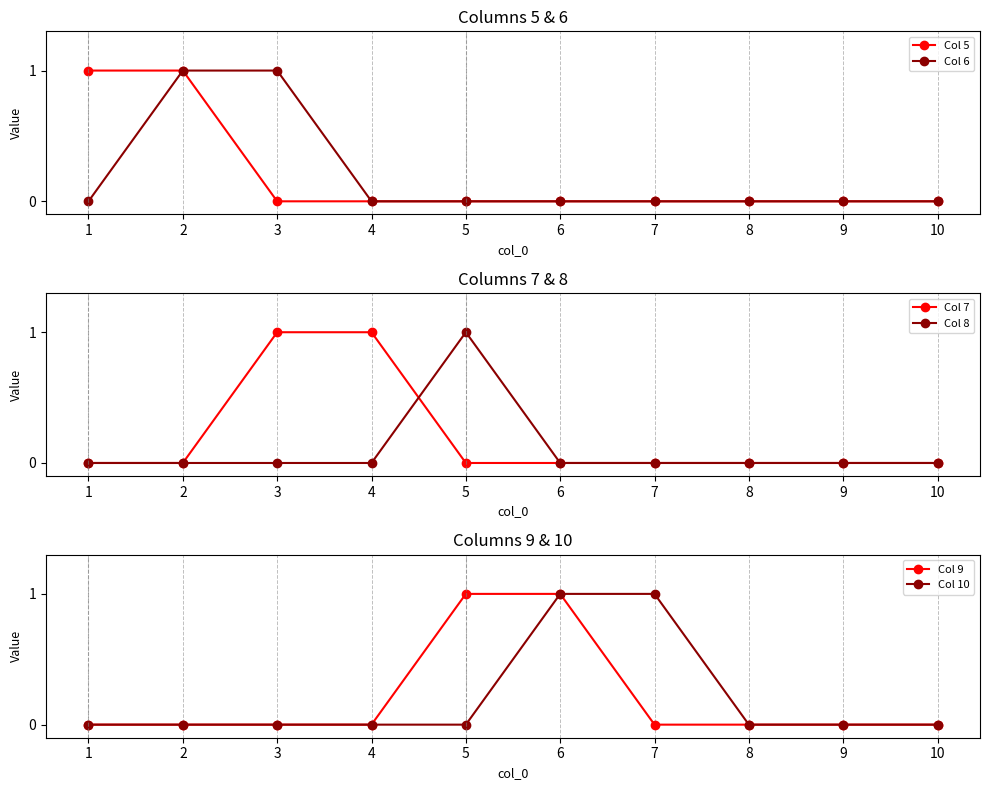

What is the difference between the second highest and minimum values in the Col 9 series?

1